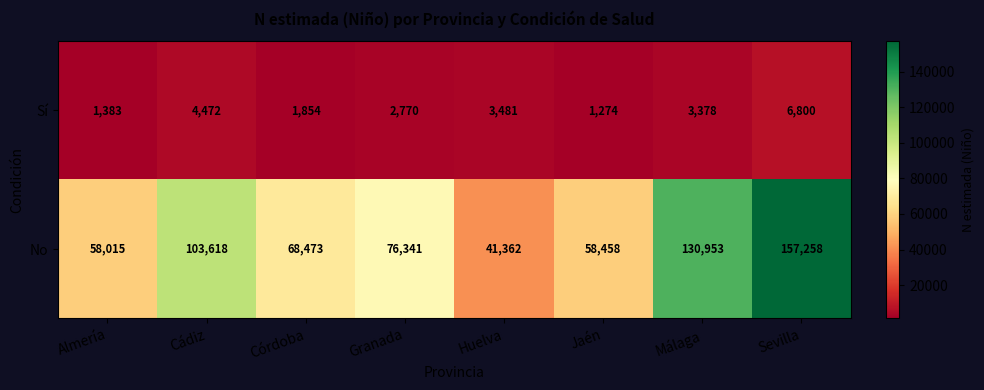

Which category has the highest value across all series?

Sevilla